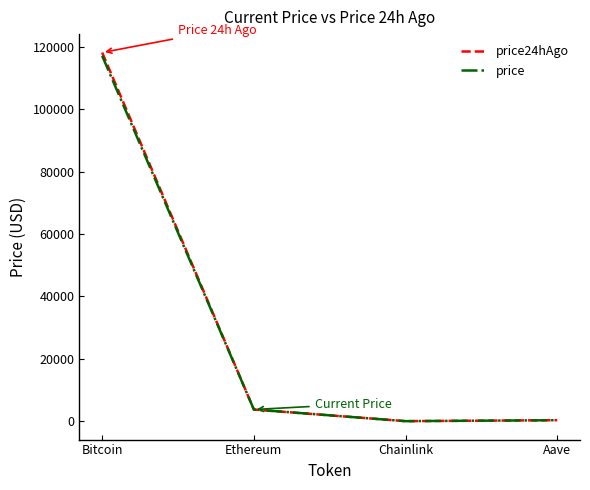

What is the difference between the price values at Chainlink and Aave?

302.9